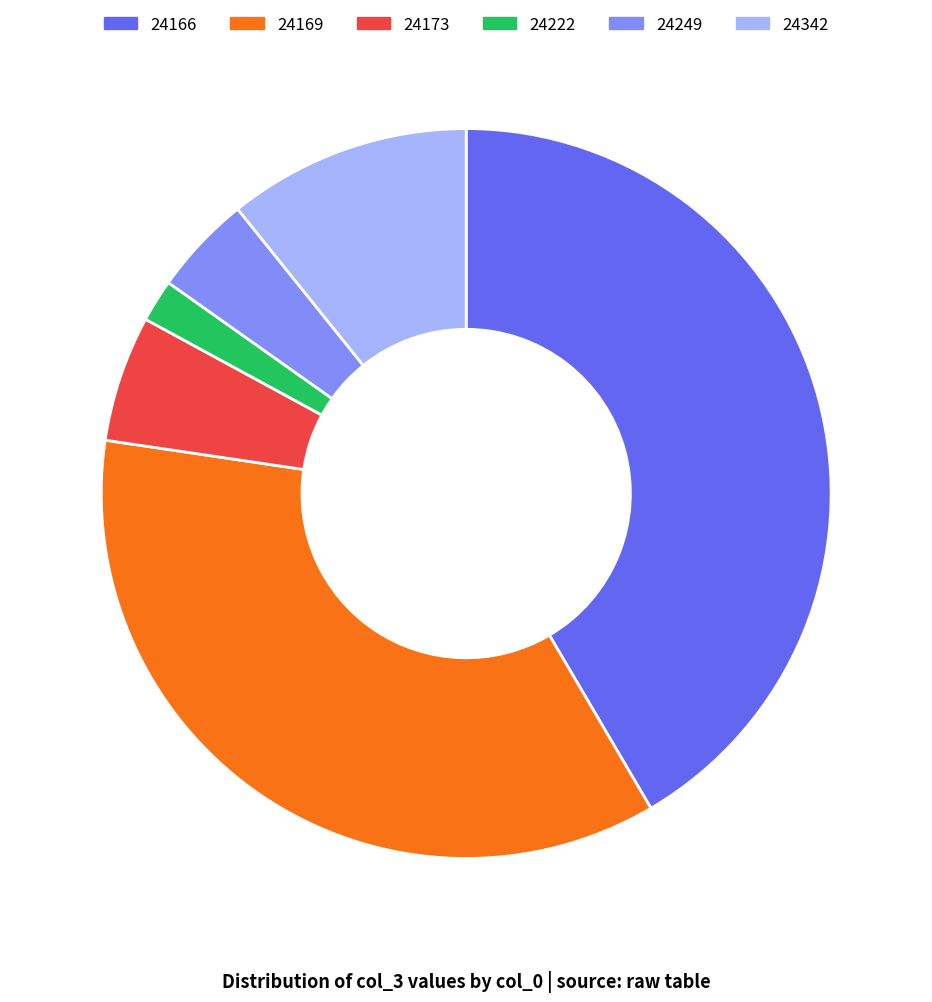

How many slices are in this pie chart?

6